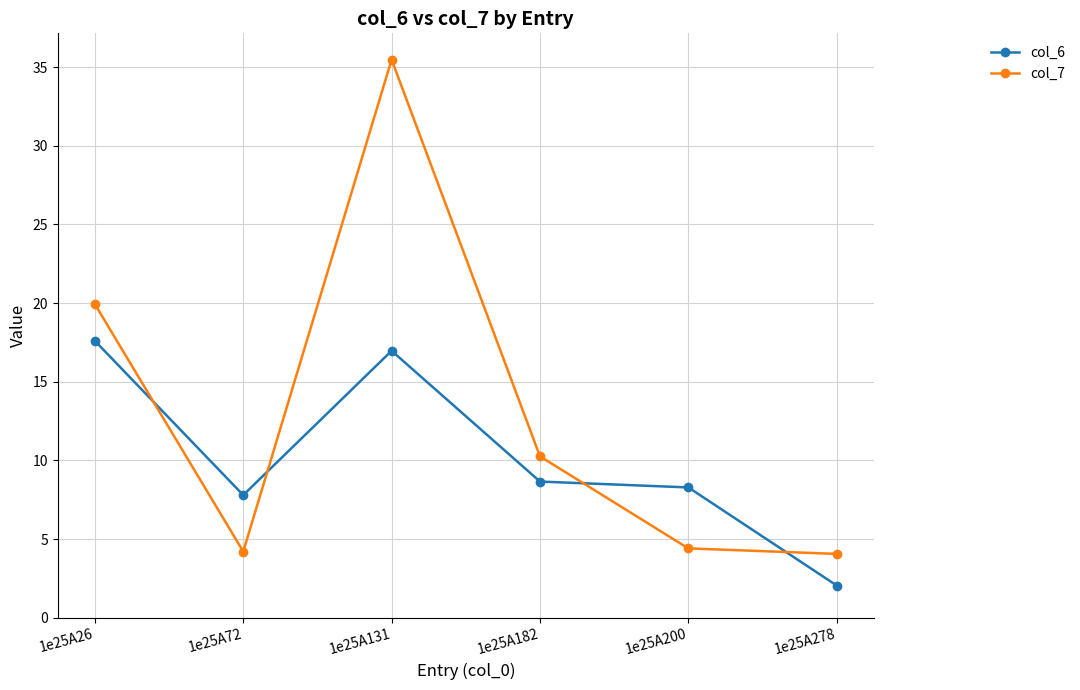

Reading right to left, list all the values displayed in this chart.

col_6: 2.0	8.3	8.7	17.0	7.8	17.6
col_7: 4.1	4.4	10.3	35.5	4.2	19.9